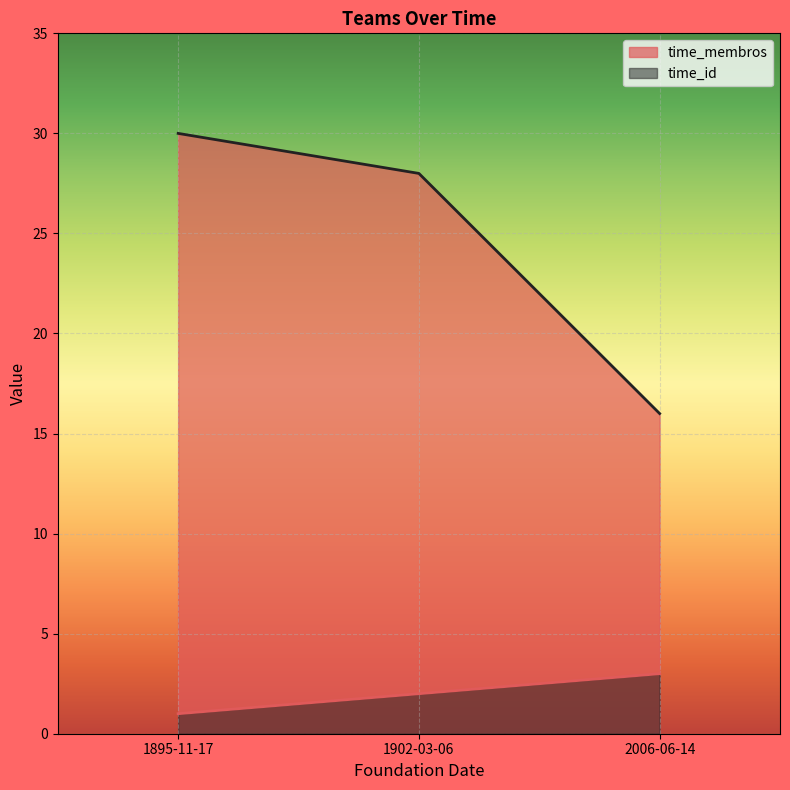

How many distinct data groups are displayed?

2